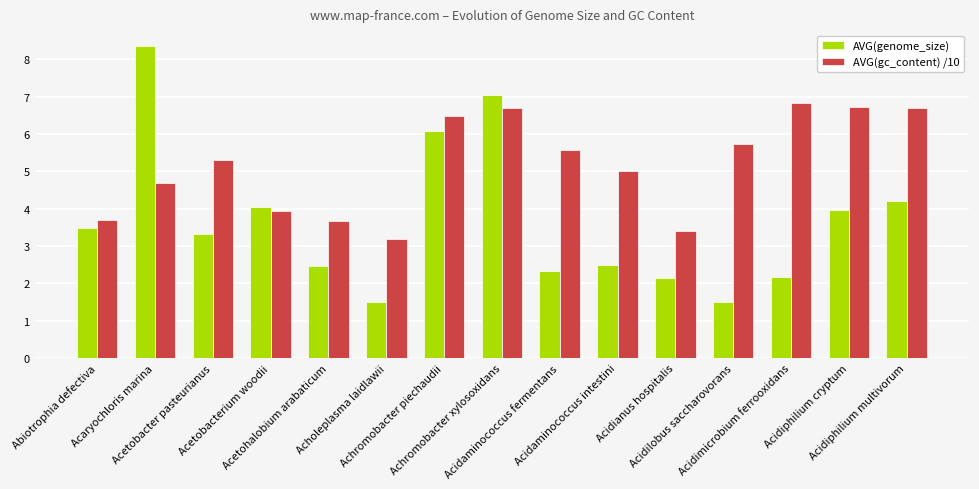

What is the total value across all series at Acidaminococcus intestini?

7.5